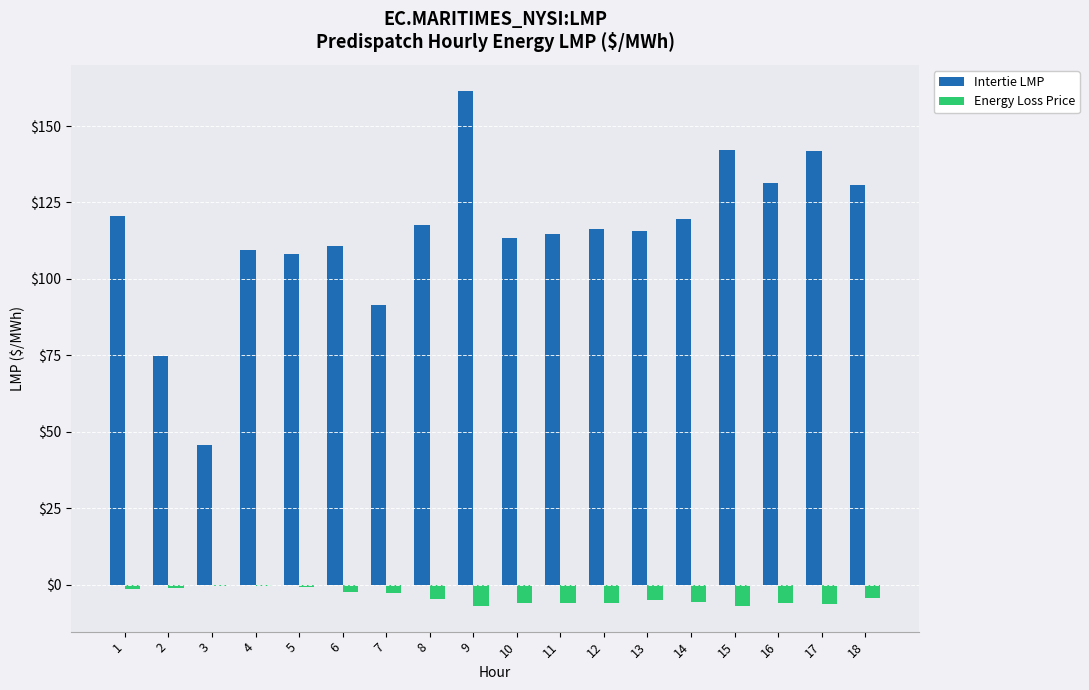

What are all the series names shown in the legend?

Intertie LMP, Energy Loss Price